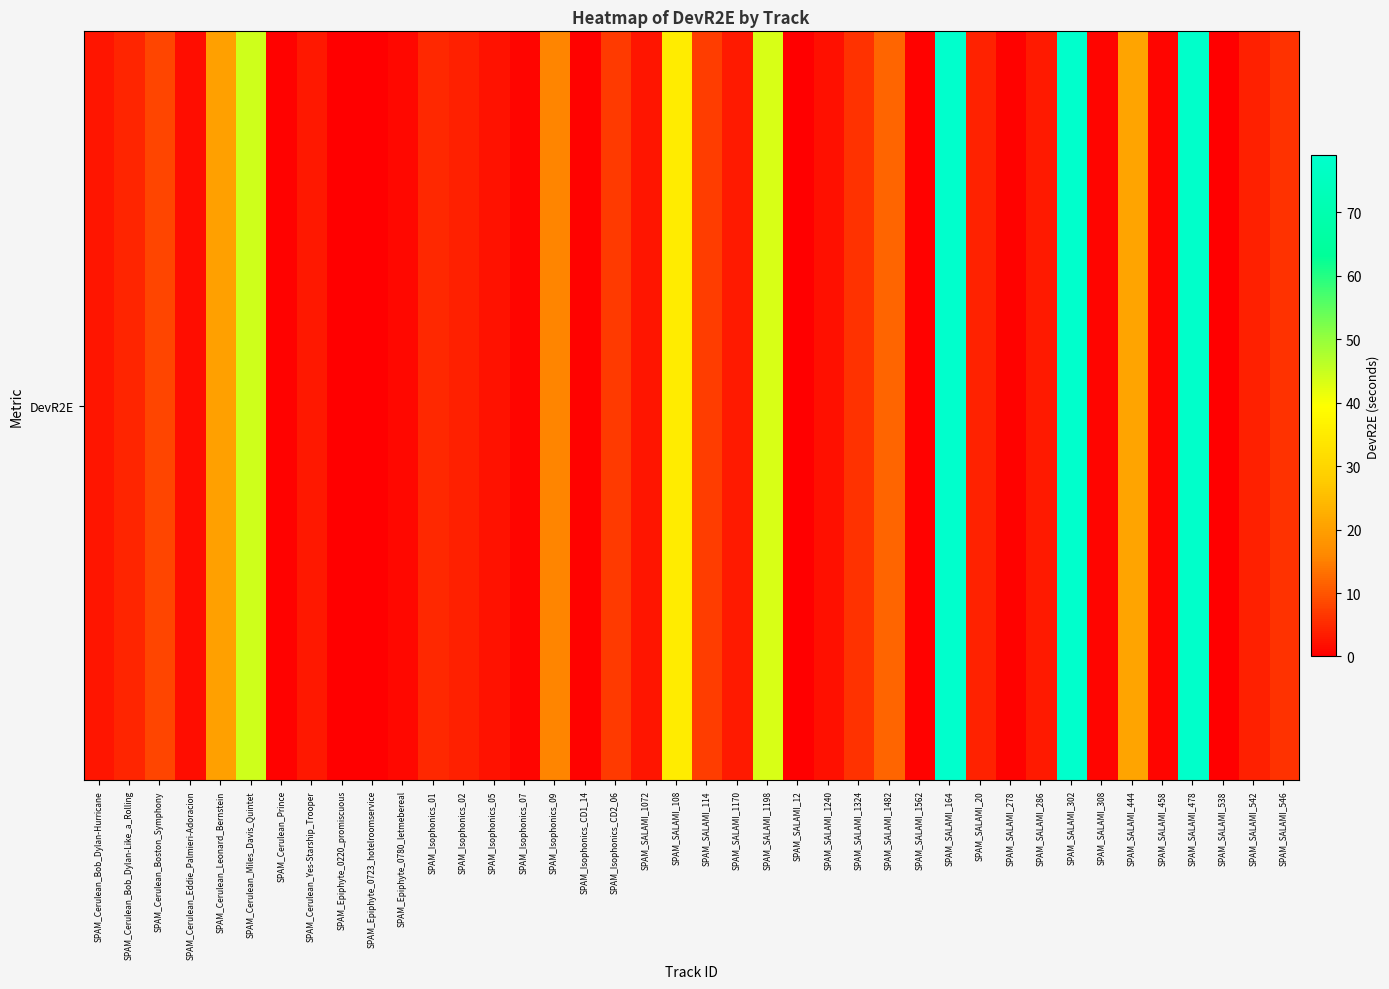

List the labels in order of value, largest first.

SPAM_SALAMI_164, SPAM_SALAMI_302, SPAM_SALAMI_478, SPAM_Cerulean_Miles_Davis_Quintet, SPAM_SALAMI_1198, SPAM_SALAMI_108, SPAM_SALAMI_444, SPAM_Cerulean_Leonard_Bernstein, SPAM_Isophonics_09, SPAM_SALAMI_1482, SPAM_Cerulean_Boston_Symphony, SPAM_SALAMI_114, SPAM_Isophonics_CD2_06, SPAM_SALAMI_546, SPAM_SALAMI_1324, SPAM_Isophonics_01, SPAM_Cerulean_Bob_Dylan-Like_a_Rolling, SPAM_SALAMI_20, SPAM_Isophonics_02, SPAM_SALAMI_542, SPAM_SALAMI_286, SPAM_SALAMI_1170, SPAM_Cerulean_Yes-Starship_Trooper, SPAM_SALAMI_1072, SPAM_Cerulean_Bob_Dylan-Hurricane, SPAM_Isophonics_05, SPAM_SALAMI_1240, SPAM_Cerulean_Eddie_Palmieri-Adoracion, SPAM_Epiphyte_0780_letmebereal, SPAM_SALAMI_308, SPAM_SALAMI_458, SPAM_Isophonics_07, SPAM_Cerulean_Prince, SPAM_Isophonics_CD1_14, SPAM_SALAMI_278, SPAM_SALAMI_1562, SPAM_SALAMI_12, SPAM_Epiphyte_0220_promiscuous, SPAM_Epiphyte_0723_hotelroomservice, SPAM_SALAMI_538